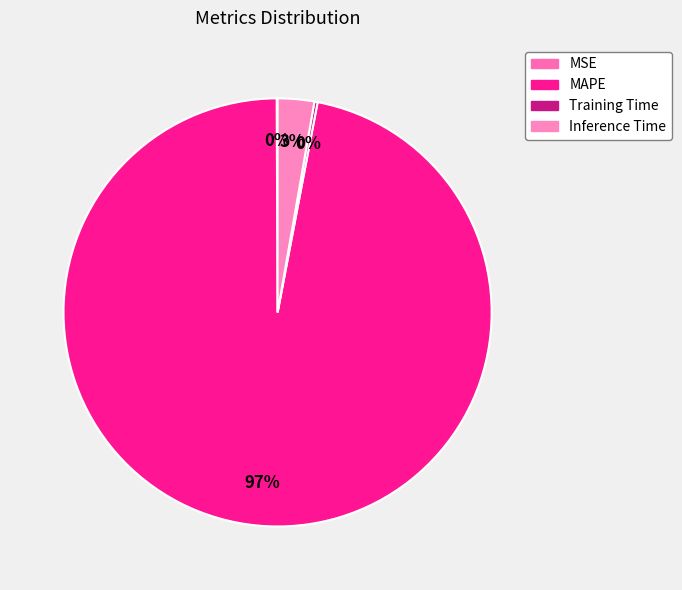

Which slice is the smallest?

MSE